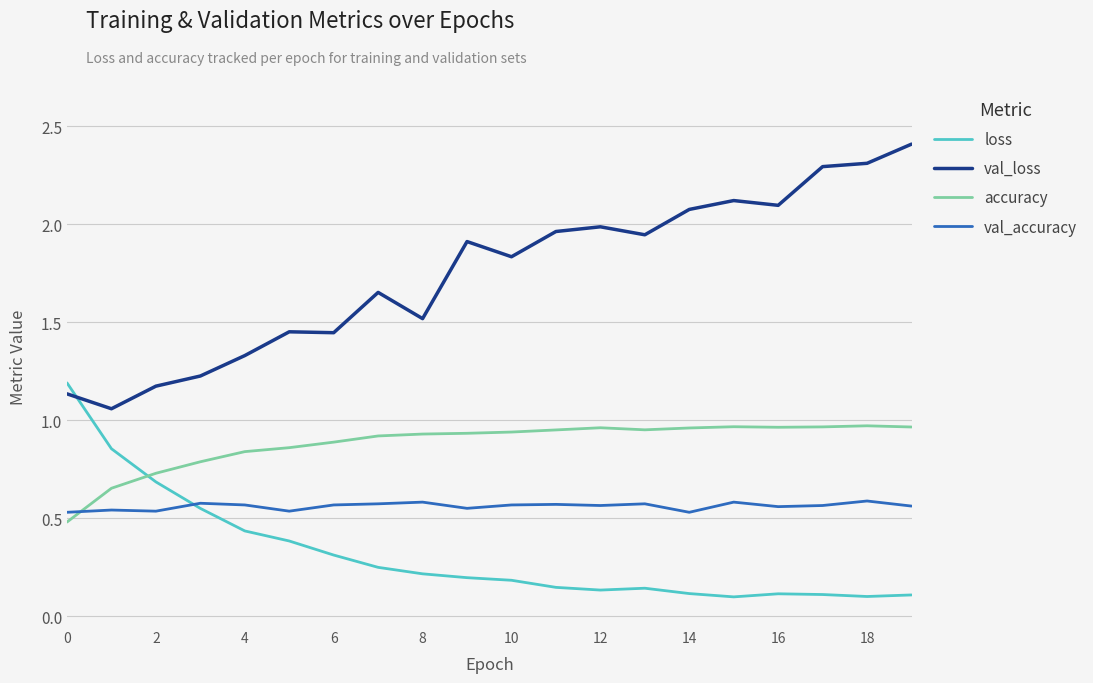

List the series in order of their peak value, highest first.

val_loss, loss, accuracy, val_accuracy